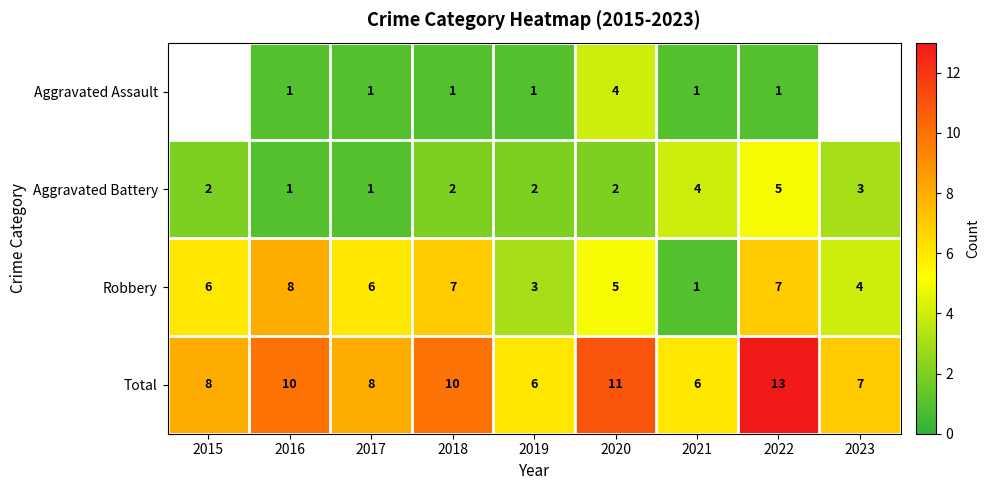

How many Robbery values are between 4 and 7?

6